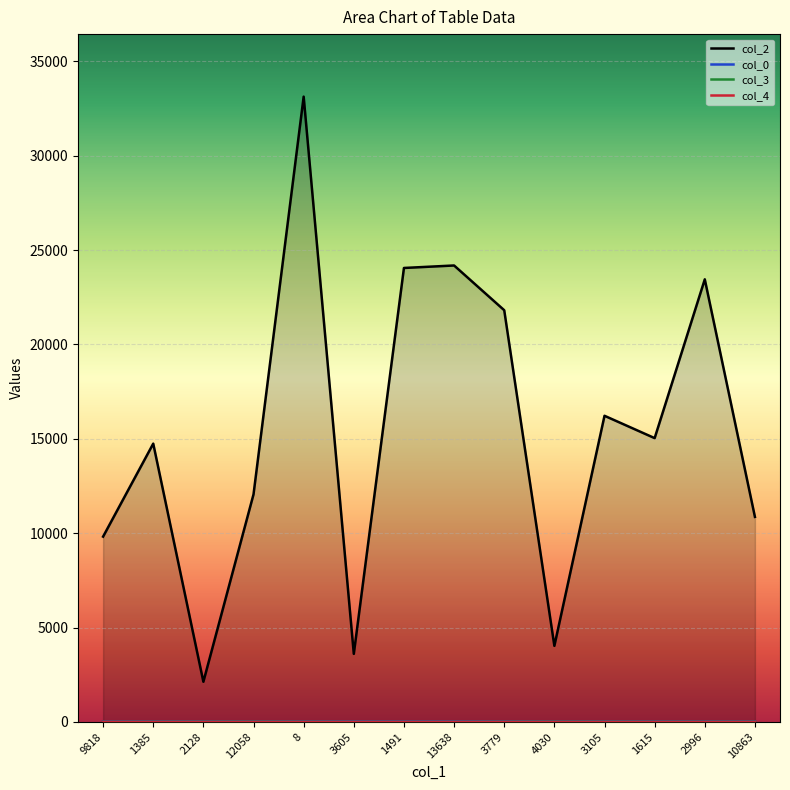

Count the number of data series in this chart.

4